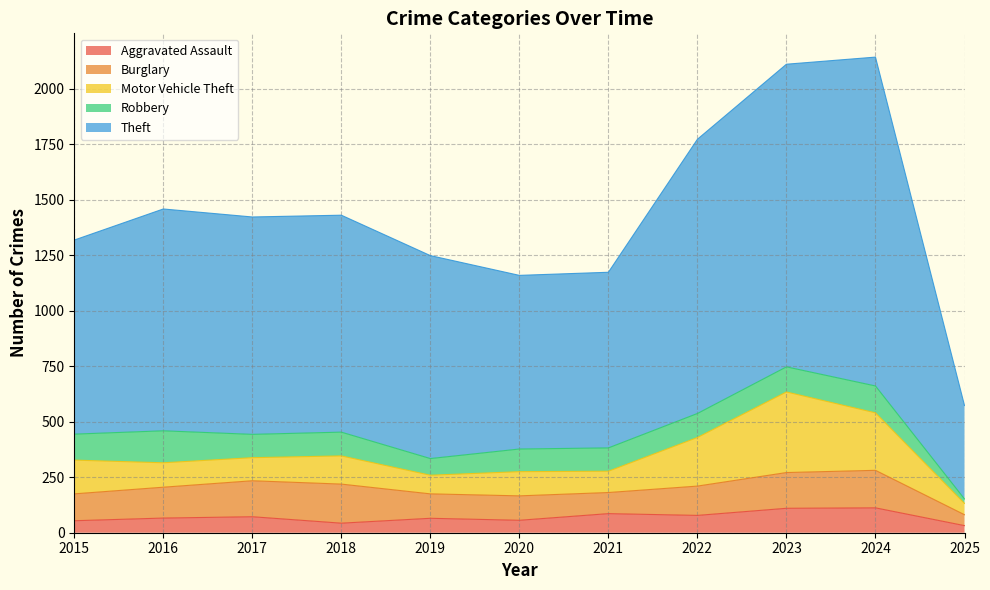

Rank the series at 2022 from highest to lowest value.

Theft, Motor Vehicle Theft, Burglary, Robbery, Aggravated Assault